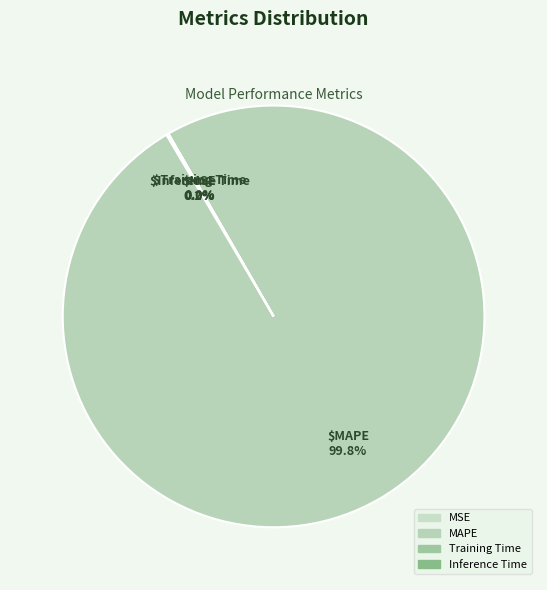

Is the sum of MAPE and Inference Time greater than half?

Yes